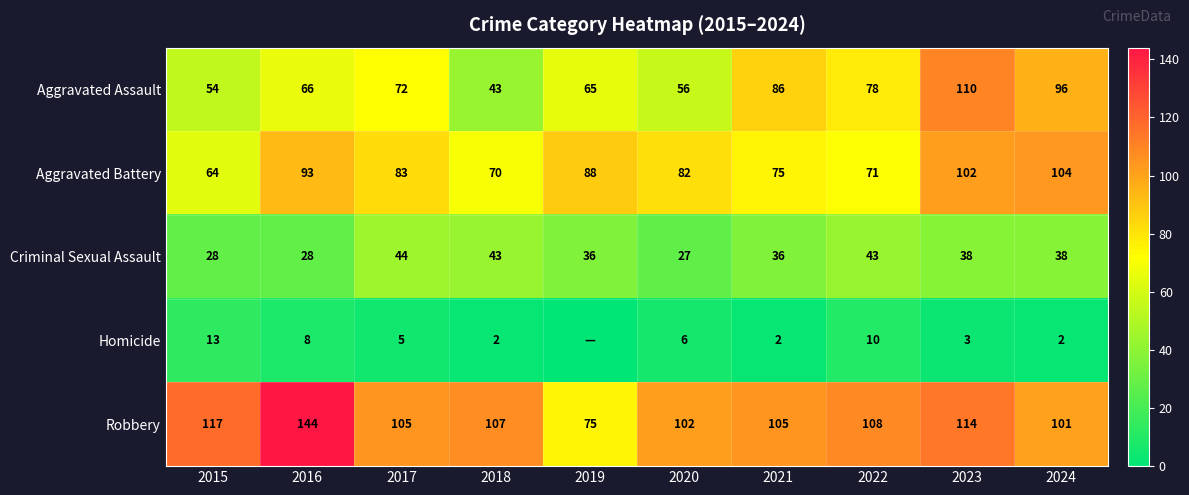

Which category has the highest value in the Aggravated Assault series?

2023